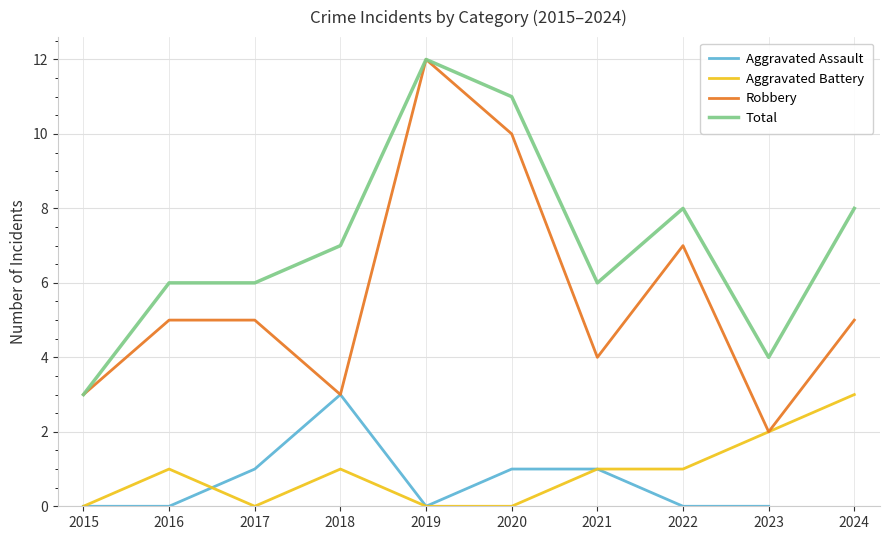

How many lines are shown in the chart?

4